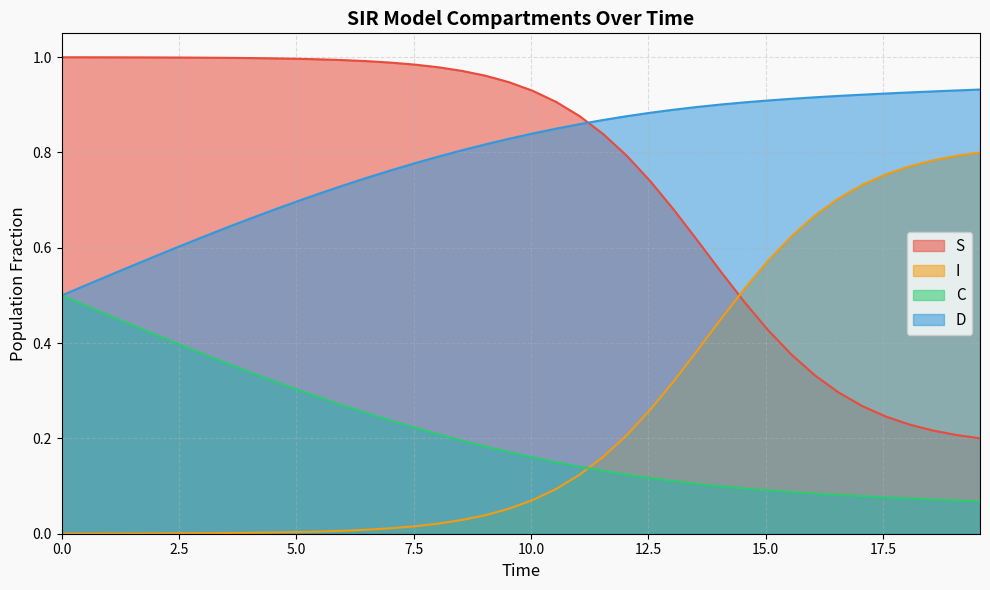

Which series has the largest range (max minus min)?

I